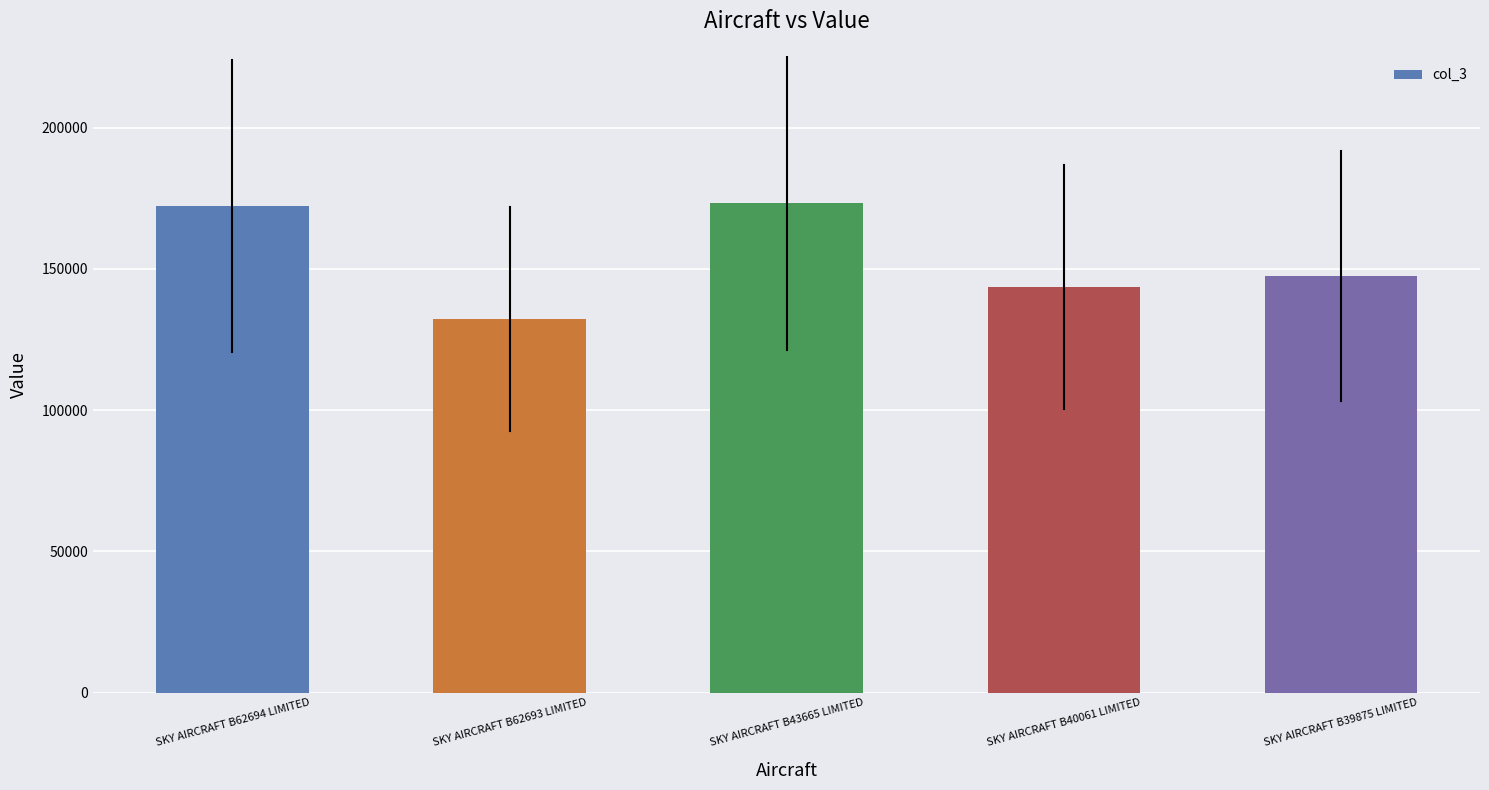

Reading right to left, what are all the values shown in this chart?

SKY AIRCRAFT B39875 LIMITED=147566	SKY AIRCRAFT B40061 LIMITED=143567	SKY AIRCRAFT B43665 LIMITED=173456	SKY AIRCRAFT B62693 LIMITED=132245	SKY AIRCRAFT B62694 LIMITED=172234